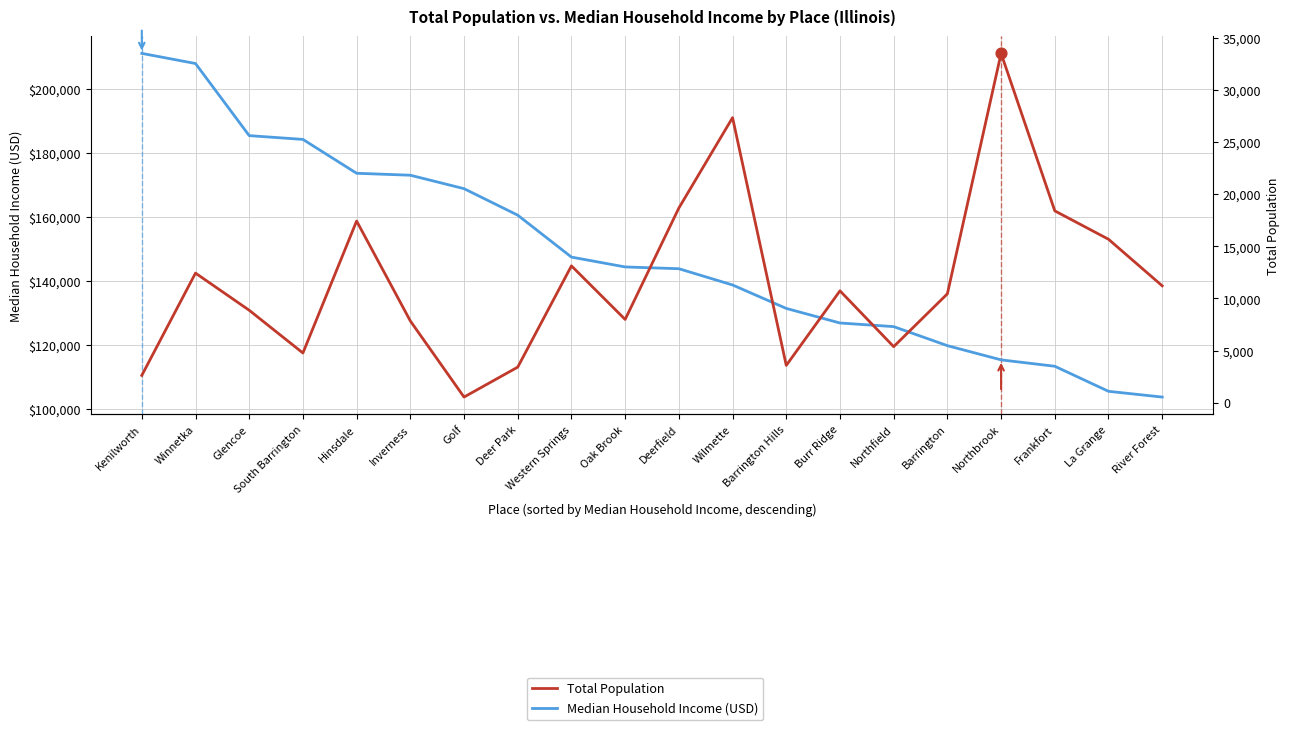

Which series reaches the minimum Y coordinate?

Total Population